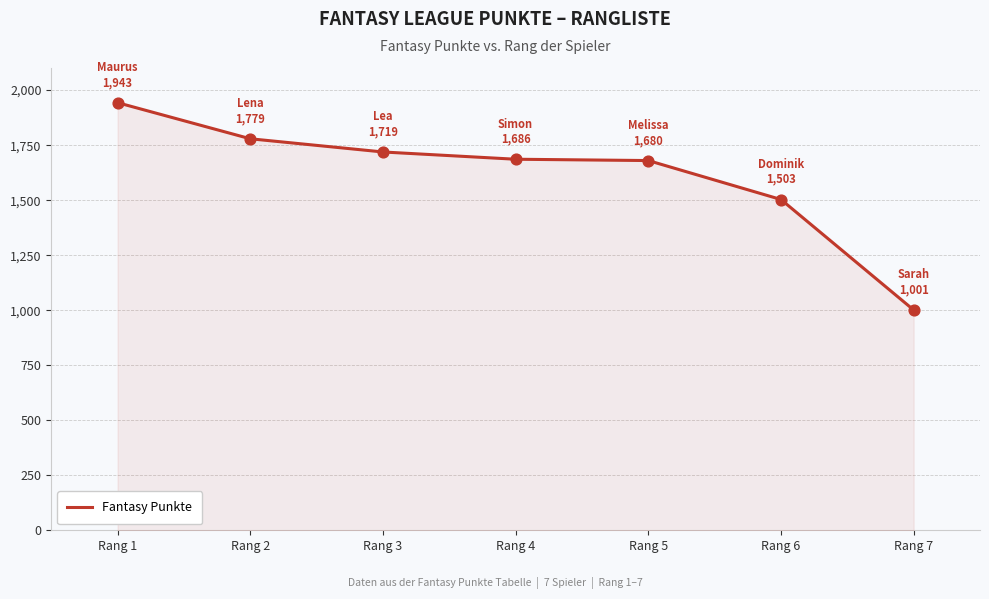

Between Rang 6 and Rang 1, which is larger?

Rang 1